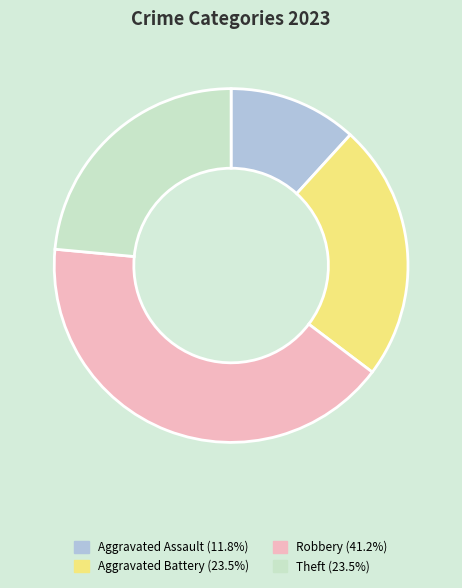

Which slice is the smallest?

Aggravated Assault